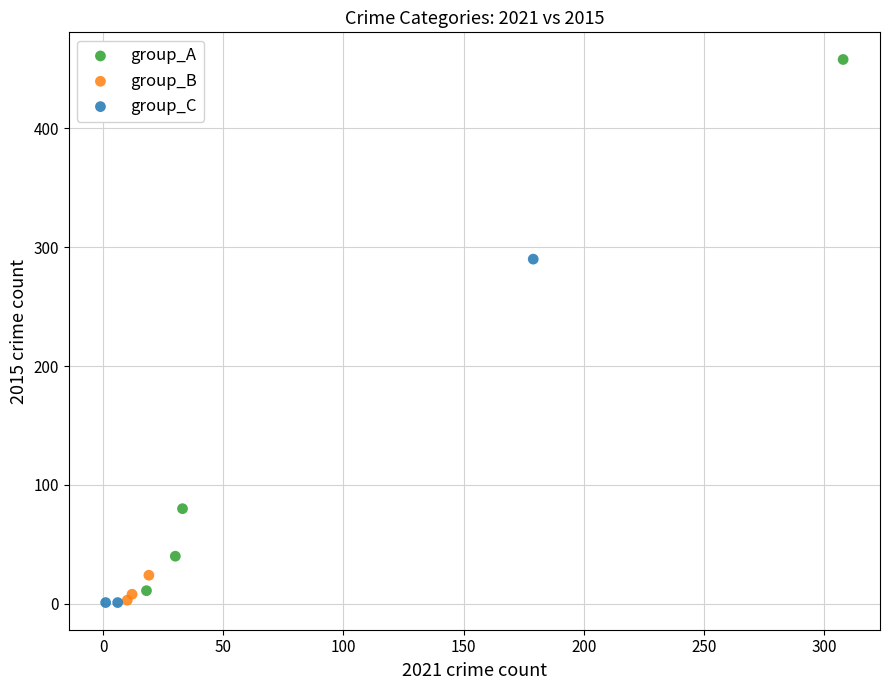

Which series contains the highest Y value?

group_A